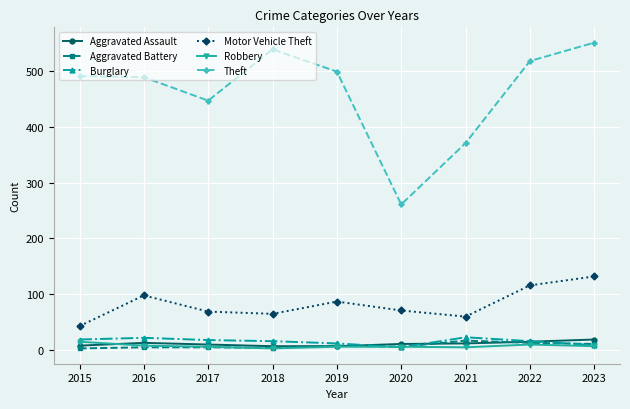

True or false: Aggravated Battery and Robbery cross at least once.

True